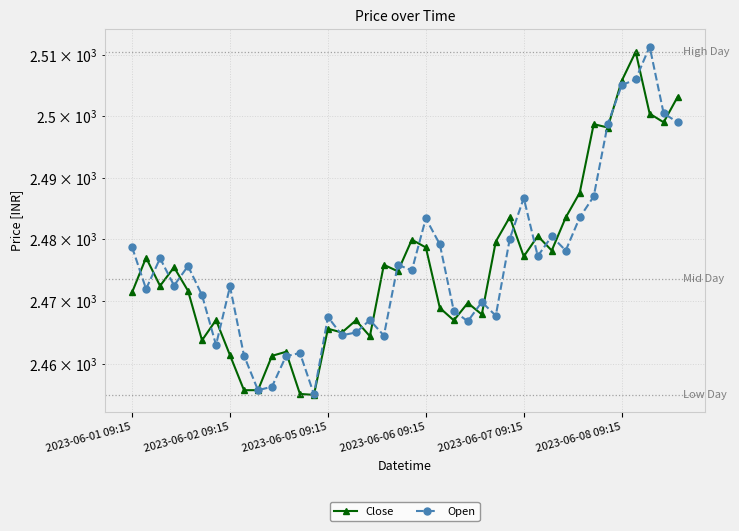

Count the number of data series in this chart.

2